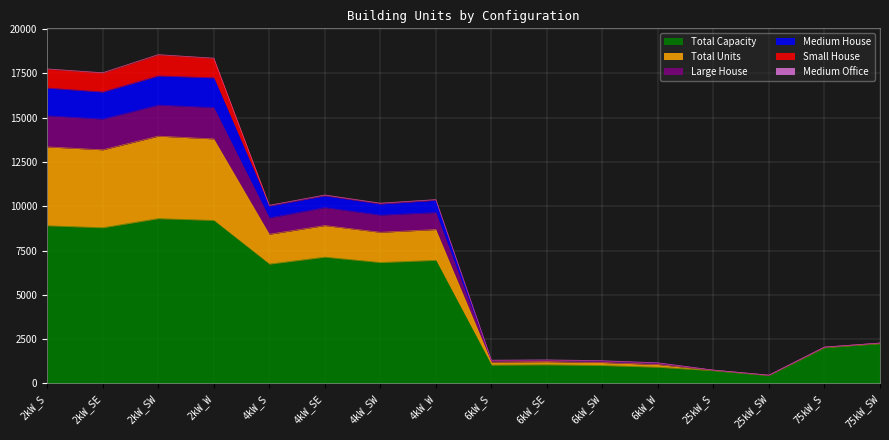

How many data points does each series have?

16